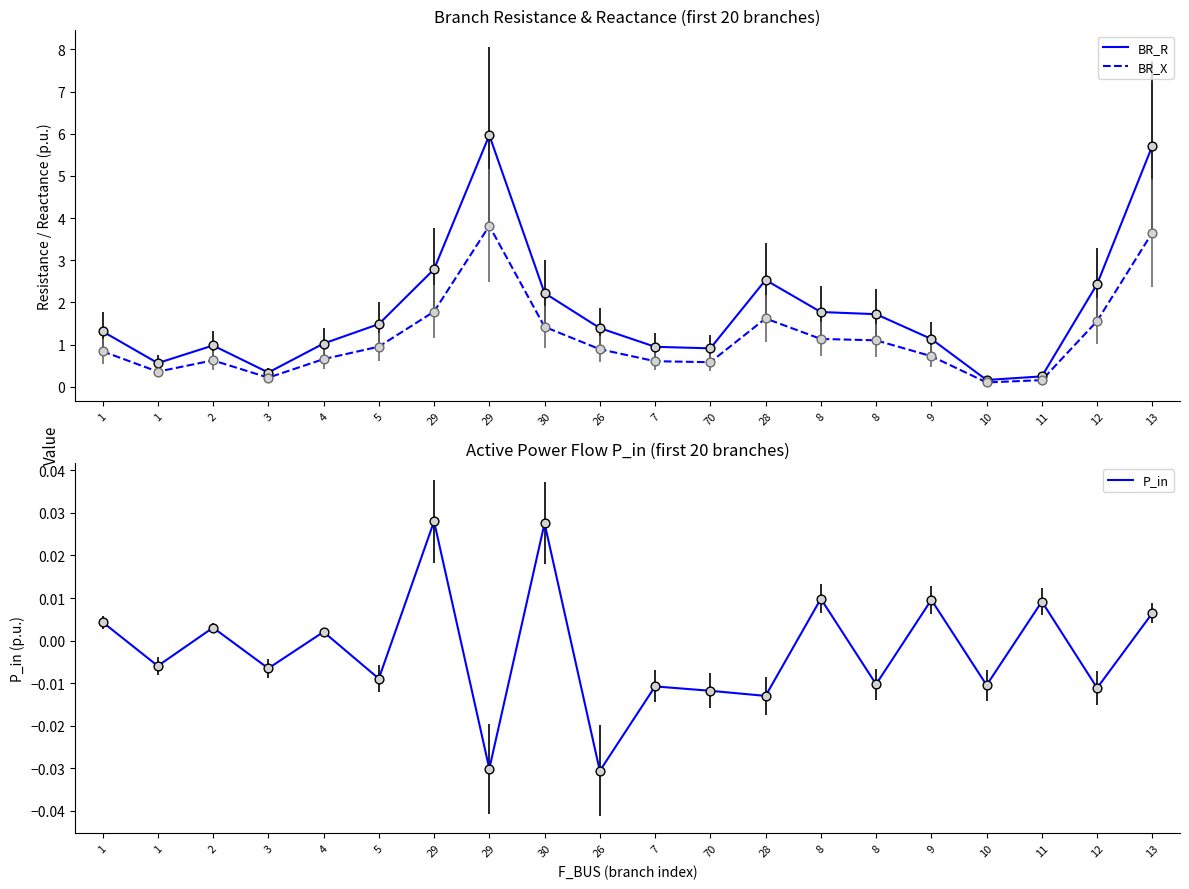

Which series has the largest total across all categories?

BR_R